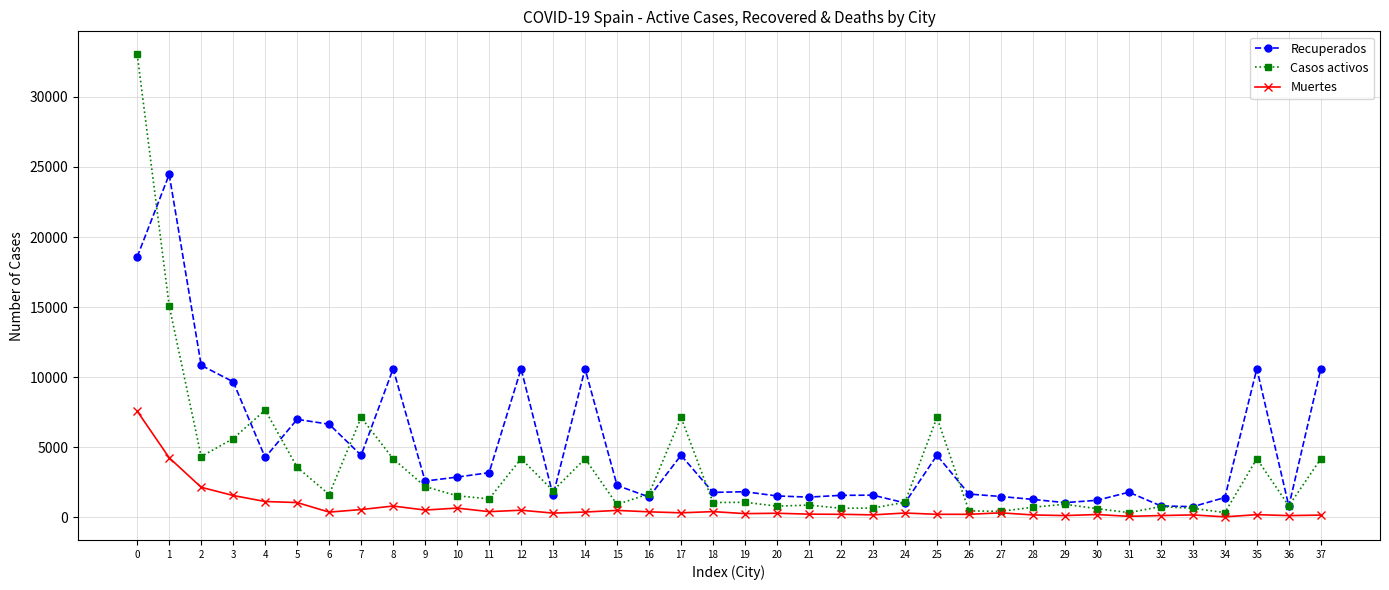

What is the value of the Recuperados point at the 7th from the left?

6641